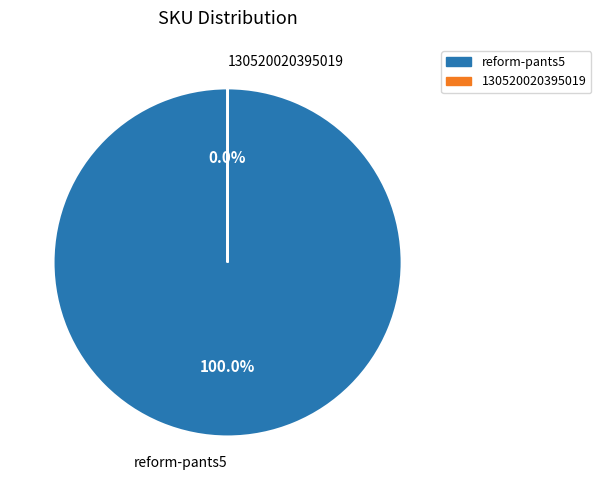

Which category has the biggest portion of the pie?

reform-pants5